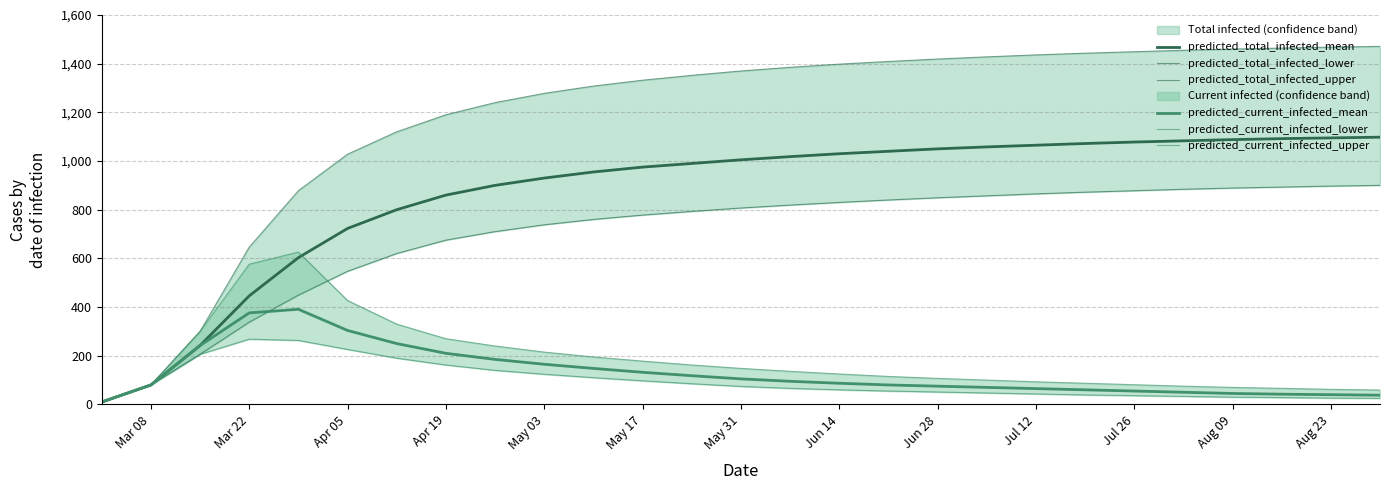

Is it true that predicted_total_infected_mean equals 1088 at Aug 09?

True